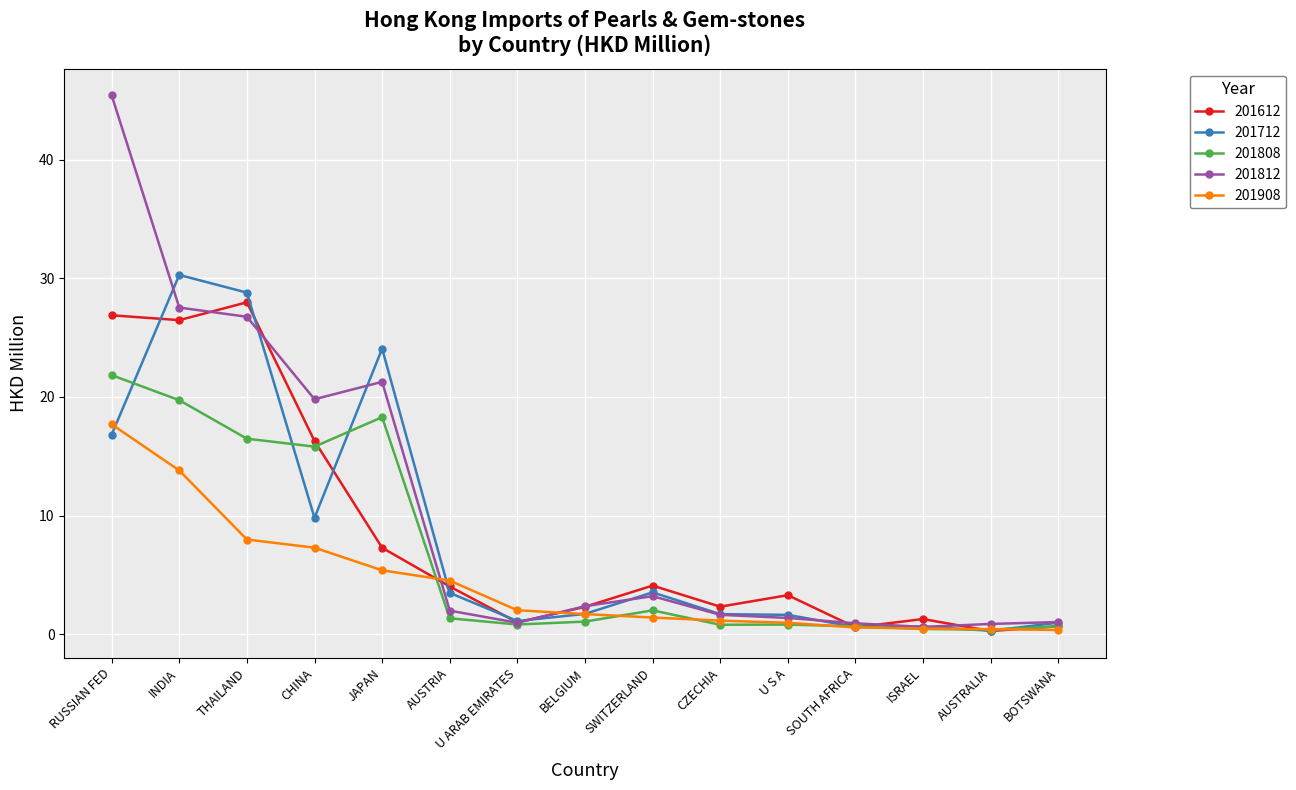

Where is the first local minimum for 201808?

CHINA